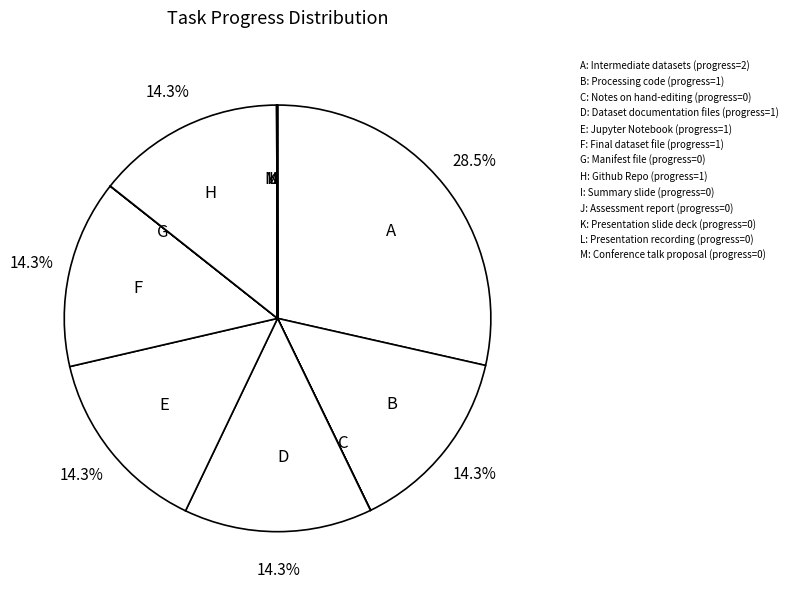

Does A represent more than half of the total?

No